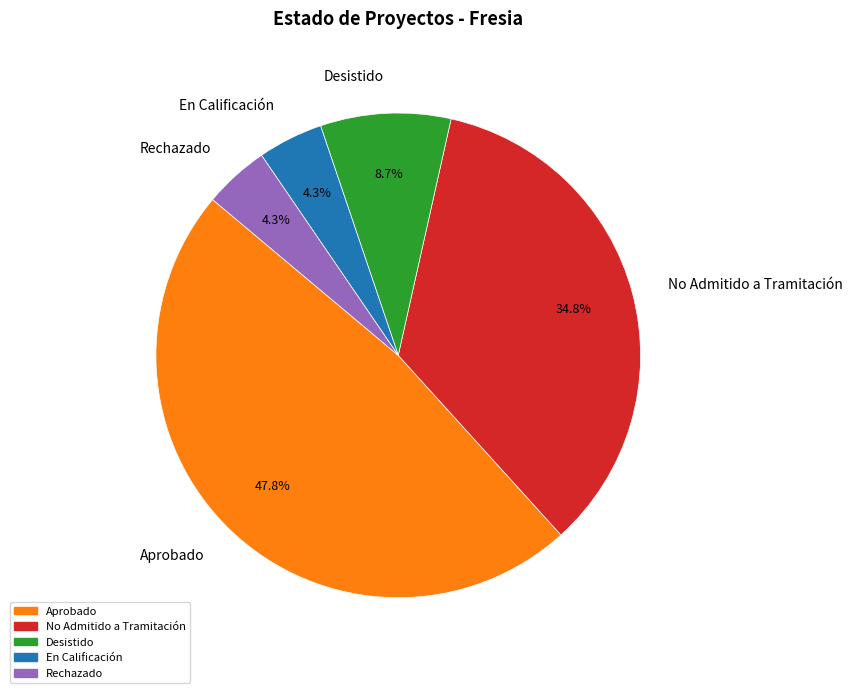

How many slices are in this pie chart?

5